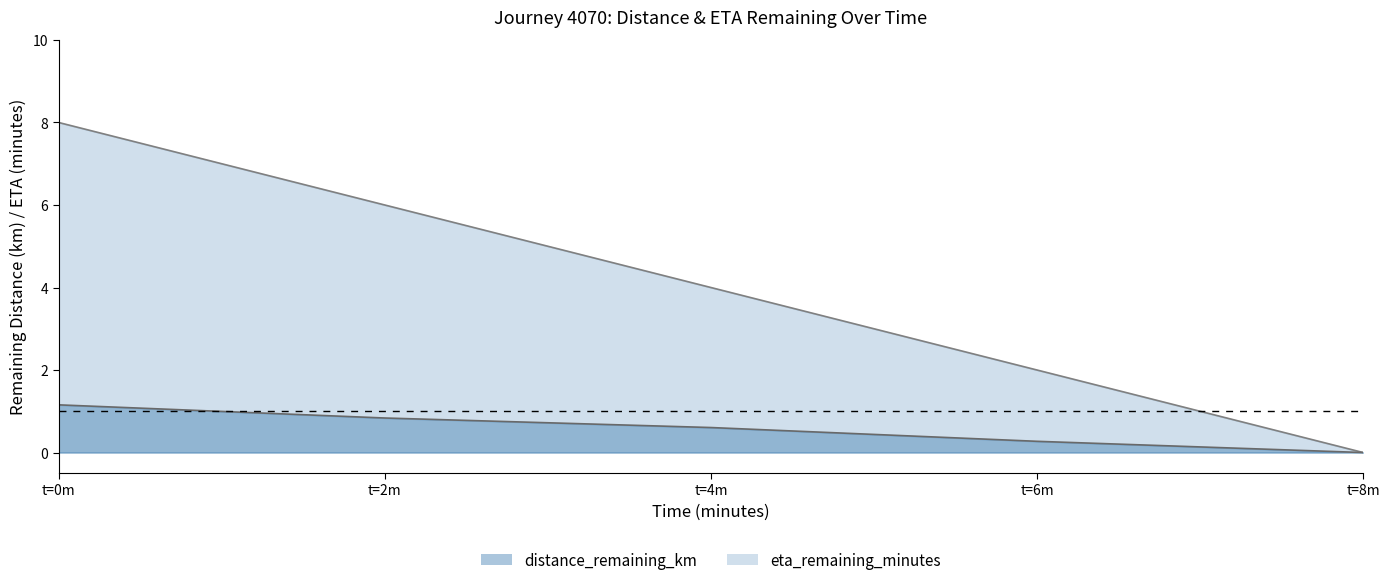

At which label is eta_remaining_minutes closest to 4?

t=4m